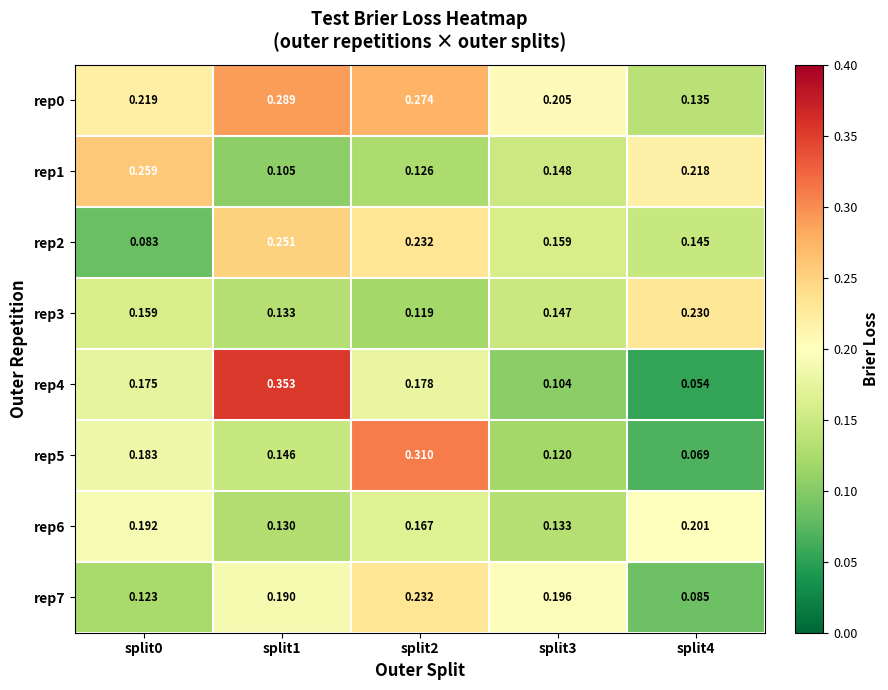

What is the total value across all series at split2?

1.6